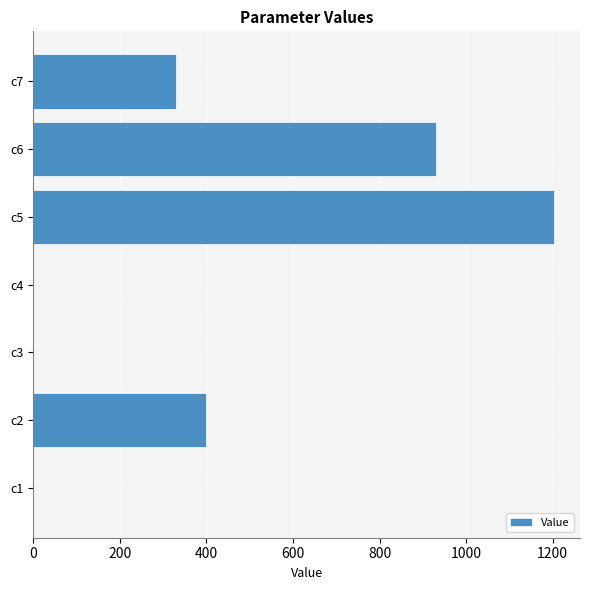

Where is the data nearest to the value 601?

c2